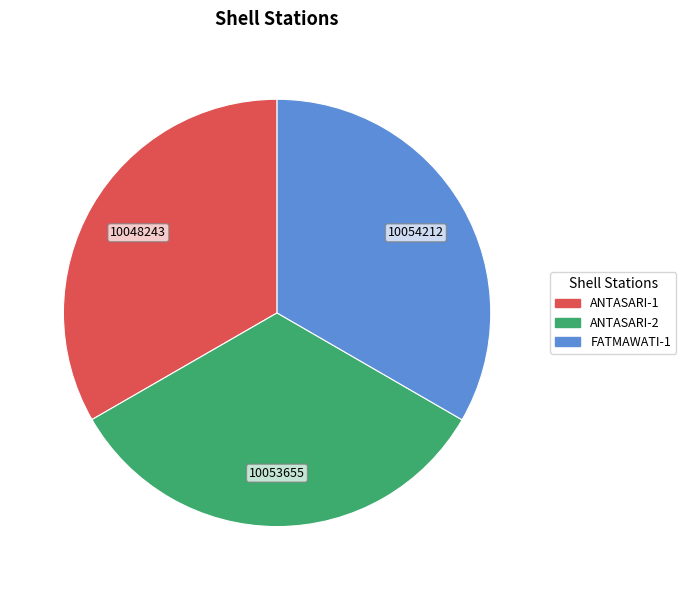

Approximately how many times larger is the value at FATMAWATI-1 compared to ANTASARI-2?

1.0